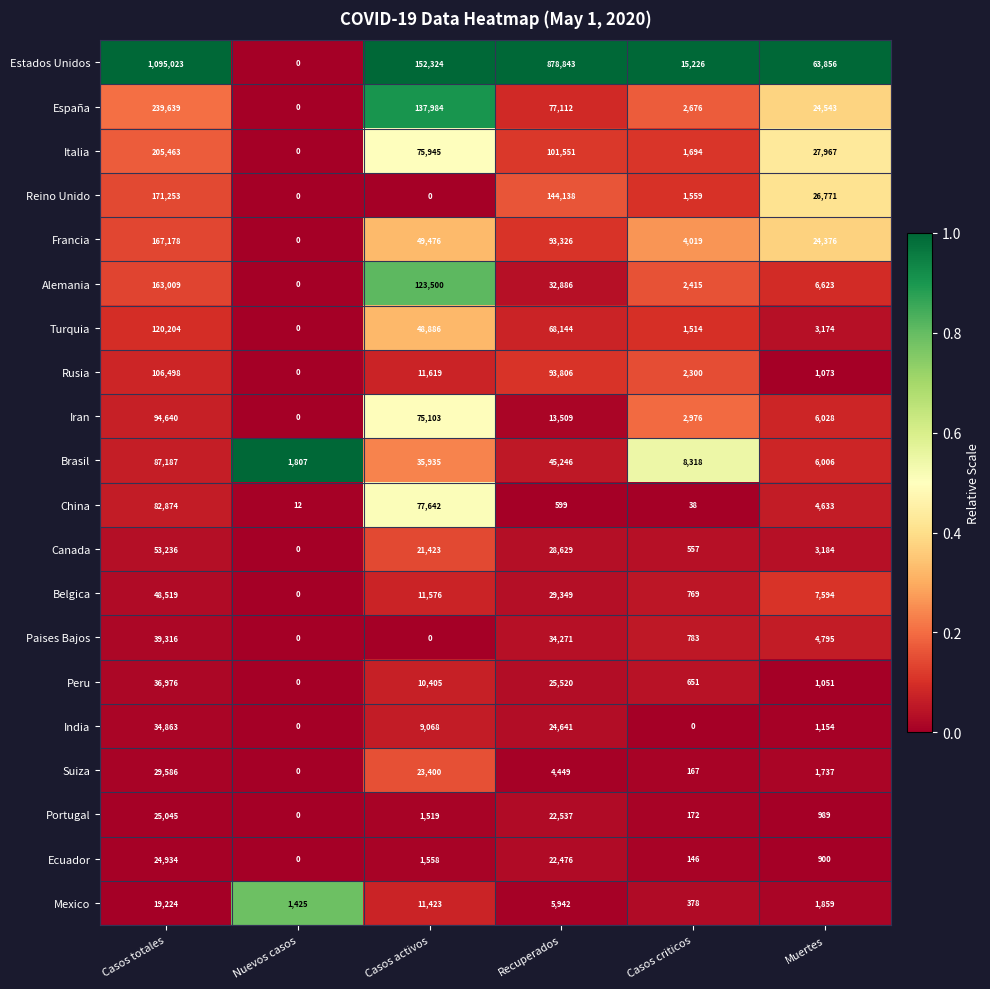

At which label is Suiza closest to 14793?

Casos activos